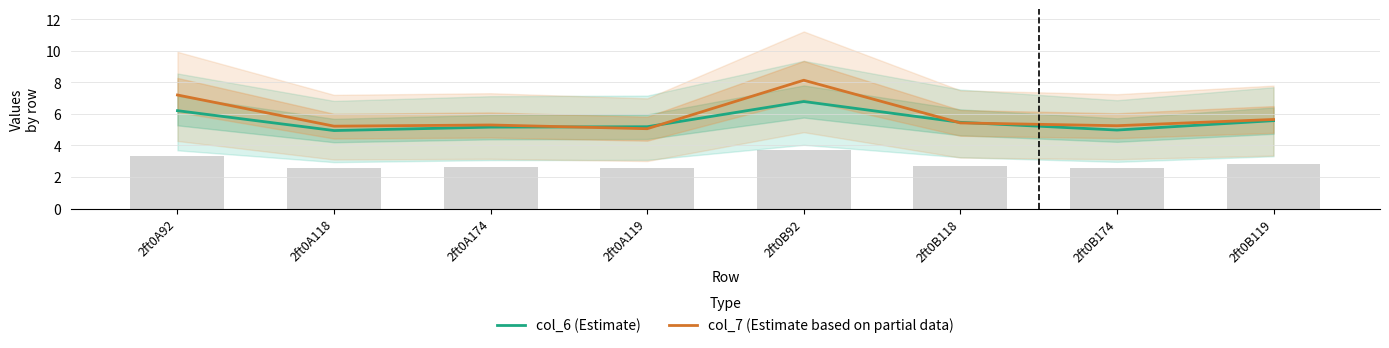

How many groups of bars are there?

8